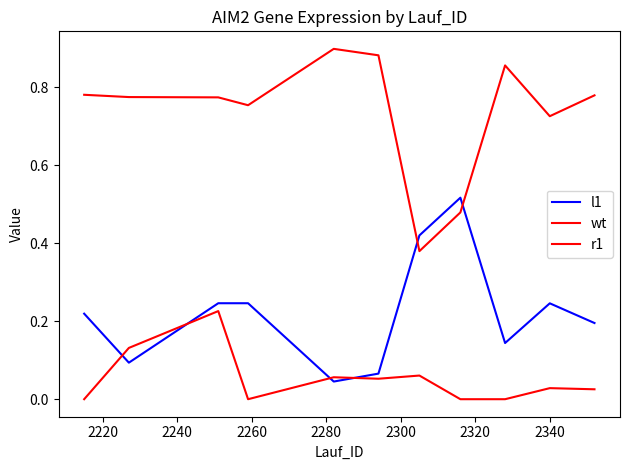

Reading left to right, list all the values displayed in this chart.

l1: 0.2	0.1	0.2	0.2	0.0	0.1	0.4	0.5	0.1	0.2	0.2
wt: 0.8	0.8	0.8	0.8	0.9	0.9	0.4	0.5	0.9	0.7	0.8
r1: 0.0	0.1	0.2	0.0	0.1	0.1	0.1	0.0	0.0	0.0	0.0